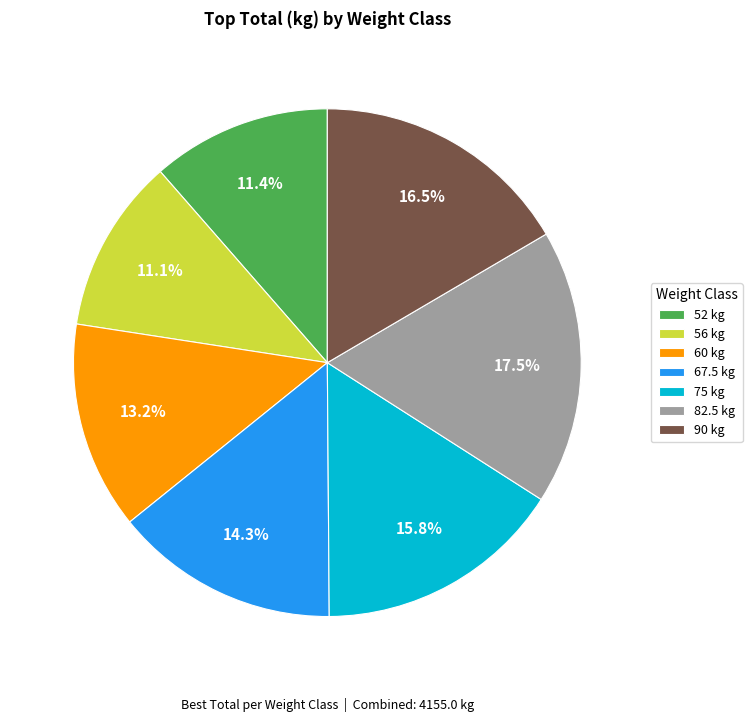

True or false: 67.5 accounts for 1% of the total.

False